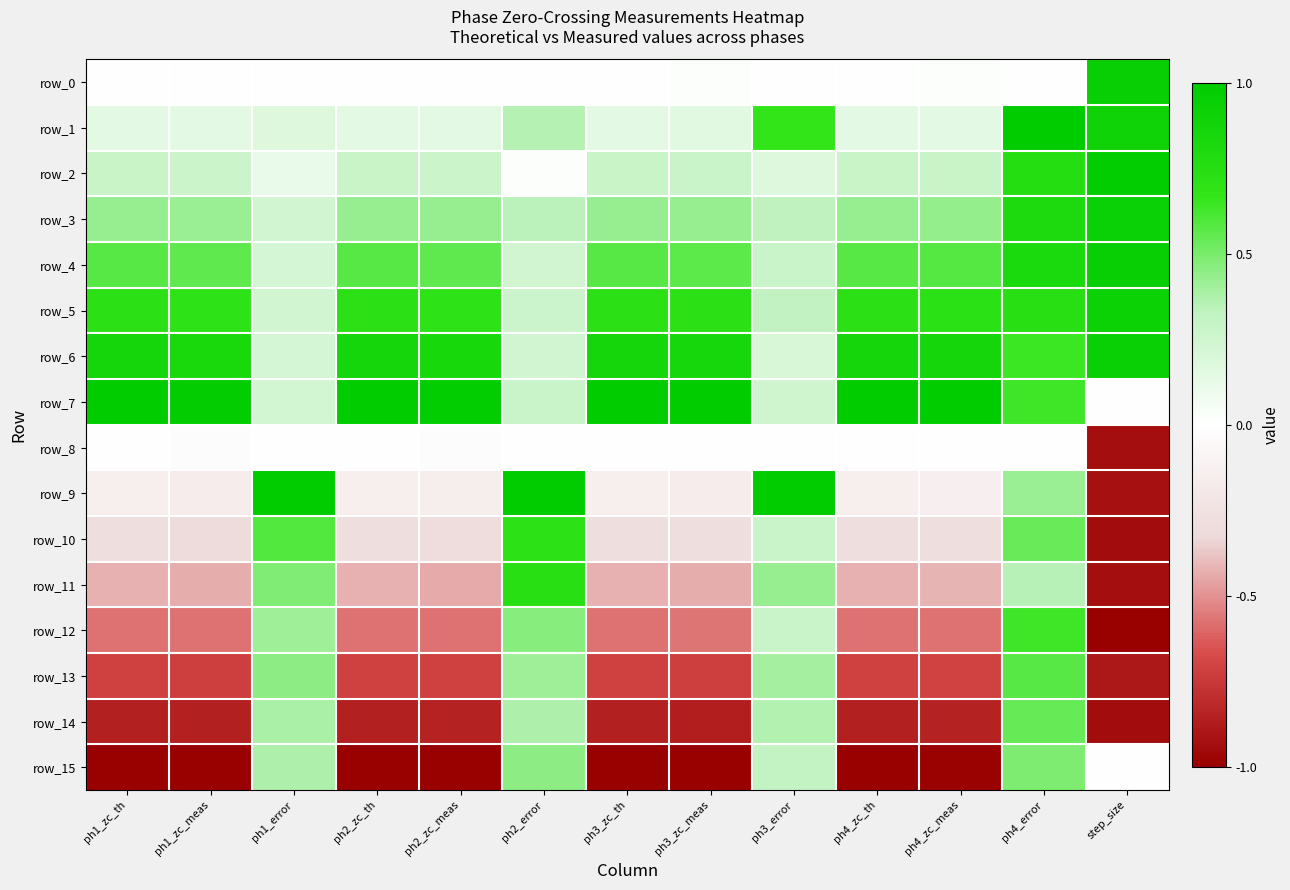

Reading left to right, what are all the values shown in this chart?

row_0: ph1_zc_th=0.0	ph1_zc_meas=-0.0	ph1_error=0.0	ph2_zc_th=0.0	ph2_zc_meas=-0.0	ph2_error=0.0	ph3_zc_th=0.0	ph3_zc_meas=0.0	ph3_error=0.0	ph4_zc_th=0.0	ph4_zc_meas=0.0	ph4_error=0.0	step_size=1.0
row_1: ph1_zc_th=0.1	ph1_zc_meas=0.1	ph1_error=0.2	ph2_zc_th=0.1	ph2_zc_meas=0.1	ph2_error=0.4	ph3_zc_th=0.1	ph3_zc_meas=0.2	ph3_error=0.7	ph4_zc_th=0.1	ph4_zc_meas=0.1	ph4_error=1.0	step_size=0.9
row_2: ph1_zc_th=0.3	ph1_zc_meas=0.3	ph1_error=0.1	ph2_zc_th=0.3	ph2_zc_meas=0.3	ph2_error=0.0	ph3_zc_th=0.3	ph3_zc_meas=0.3	ph3_error=0.2	ph4_zc_th=0.3	ph4_zc_meas=0.3	ph4_error=0.8	step_size=1.0
row_3: ph1_zc_th=0.4	ph1_zc_meas=0.4	ph1_error=0.2	ph2_zc_th=0.4	ph2_zc_meas=0.4	ph2_error=0.3	ph3_zc_th=0.4	ph3_zc_meas=0.4	ph3_error=0.3	ph4_zc_th=0.4	ph4_zc_meas=0.4	ph4_error=0.8	step_size=0.9
row_4: ph1_zc_th=0.6	ph1_zc_meas=0.6	ph1_error=0.2	ph2_zc_th=0.6	ph2_zc_meas=0.6	ph2_error=0.2	ph3_zc_th=0.6	ph3_zc_meas=0.6	ph3_error=0.3	ph4_zc_th=0.6	ph4_zc_meas=0.6	ph4_error=0.8	step_size=0.9
row_5: ph1_zc_th=0.7	ph1_zc_meas=0.7	ph1_error=0.2	ph2_zc_th=0.7	ph2_zc_meas=0.7	ph2_error=0.3	ph3_zc_th=0.7	ph3_zc_meas=0.7	ph3_error=0.3	ph4_zc_th=0.7	ph4_zc_meas=0.7	ph4_error=0.7	step_size=0.9
row_6: ph1_zc_th=0.9	ph1_zc_meas=0.8	ph1_error=0.2	ph2_zc_th=0.9	ph2_zc_meas=0.8	ph2_error=0.2	ph3_zc_th=0.9	ph3_zc_meas=0.8	ph3_error=0.2	ph4_zc_th=0.9	ph4_zc_meas=0.9	ph4_error=0.6	step_size=0.9
row_7: ph1_zc_th=1.0	ph1_zc_meas=1.0	ph1_error=0.2	ph2_zc_th=1.0	ph2_zc_meas=1.0	ph2_error=0.3	ph3_zc_th=1.0	ph3_zc_meas=1.0	ph3_error=0.2	ph4_zc_th=1.0	ph4_zc_meas=1.0	ph4_error=0.6	step_size=0.0
row_8: ph1_zc_th=0.0	ph1_zc_meas=-0.0	ph1_error=0.0	ph2_zc_th=0.0	ph2_zc_meas=-0.0	ph2_error=0.0	ph3_zc_th=0.0	ph3_zc_meas=-0.0	ph3_error=0.0	ph4_zc_th=0.0	ph4_zc_meas=0.0	ph4_error=0.0	step_size=-0.9
row_9: ph1_zc_th=-0.1	ph1_zc_meas=-0.2	ph1_error=1.0	ph2_zc_th=-0.1	ph2_zc_meas=-0.2	ph2_error=1.0	ph3_zc_th=-0.1	ph3_zc_meas=-0.2	ph3_error=1.0	ph4_zc_th=-0.1	ph4_zc_meas=-0.1	ph4_error=0.4	step_size=-0.9
row_10: ph1_zc_th=-0.3	ph1_zc_meas=-0.3	ph1_error=0.6	ph2_zc_th=-0.3	ph2_zc_meas=-0.3	ph2_error=0.7	ph3_zc_th=-0.3	ph3_zc_meas=-0.3	ph3_error=0.3	ph4_zc_th=-0.3	ph4_zc_meas=-0.3	ph4_error=0.5	step_size=-0.9
row_11: ph1_zc_th=-0.4	ph1_zc_meas=-0.4	ph1_error=0.5	ph2_zc_th=-0.4	ph2_zc_meas=-0.4	ph2_error=0.7	ph3_zc_th=-0.4	ph3_zc_meas=-0.4	ph3_error=0.4	ph4_zc_th=-0.4	ph4_zc_meas=-0.4	ph4_error=0.3	step_size=-0.9
row_12: ph1_zc_th=-0.6	ph1_zc_meas=-0.6	ph1_error=0.4	ph2_zc_th=-0.6	ph2_zc_meas=-0.6	ph2_error=0.5	ph3_zc_th=-0.6	ph3_zc_meas=-0.6	ph3_error=0.3	ph4_zc_th=-0.6	ph4_zc_meas=-0.6	ph4_error=0.6	step_size=-1.0
row_13: ph1_zc_th=-0.7	ph1_zc_meas=-0.7	ph1_error=0.5	ph2_zc_th=-0.7	ph2_zc_meas=-0.7	ph2_error=0.4	ph3_zc_th=-0.7	ph3_zc_meas=-0.7	ph3_error=0.4	ph4_zc_th=-0.7	ph4_zc_meas=-0.7	ph4_error=0.6	step_size=-0.9
row_14: ph1_zc_th=-0.9	ph1_zc_meas=-0.9	ph1_error=0.4	ph2_zc_th=-0.9	ph2_zc_meas=-0.8	ph2_error=0.4	ph3_zc_th=-0.9	ph3_zc_meas=-0.9	ph3_error=0.4	ph4_zc_th=-0.9	ph4_zc_meas=-0.9	ph4_error=0.5	step_size=-0.9
row_15: ph1_zc_th=-1.0	ph1_zc_meas=-1.0	ph1_error=0.4	ph2_zc_th=-1.0	ph2_zc_meas=-1.0	ph2_error=0.4	ph3_zc_th=-1.0	ph3_zc_meas=-1.0	ph3_error=0.3	ph4_zc_th=-1.0	ph4_zc_meas=-1.0	ph4_error=0.5	step_size=0.0